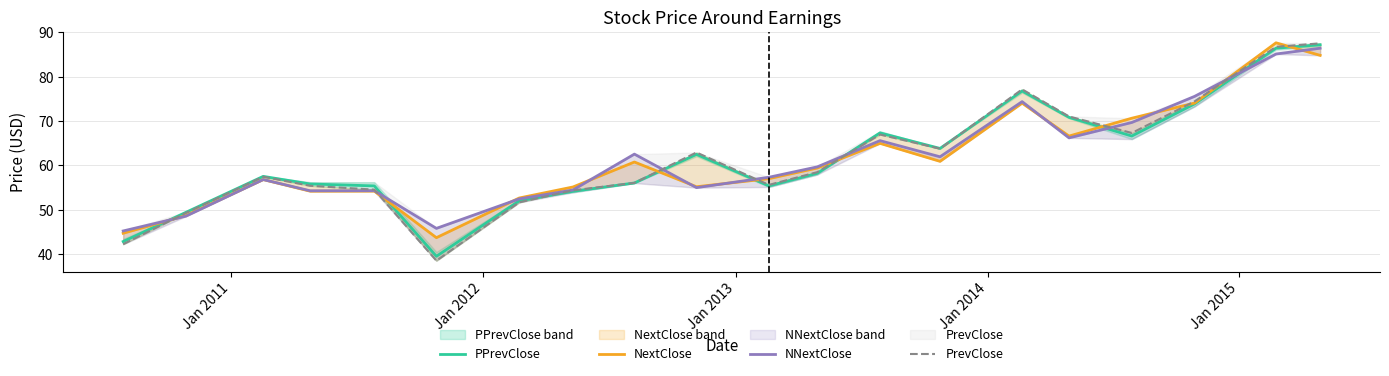

After their last crossing, which series has the higher values: NextClose or PPrevClose?

PPrevClose